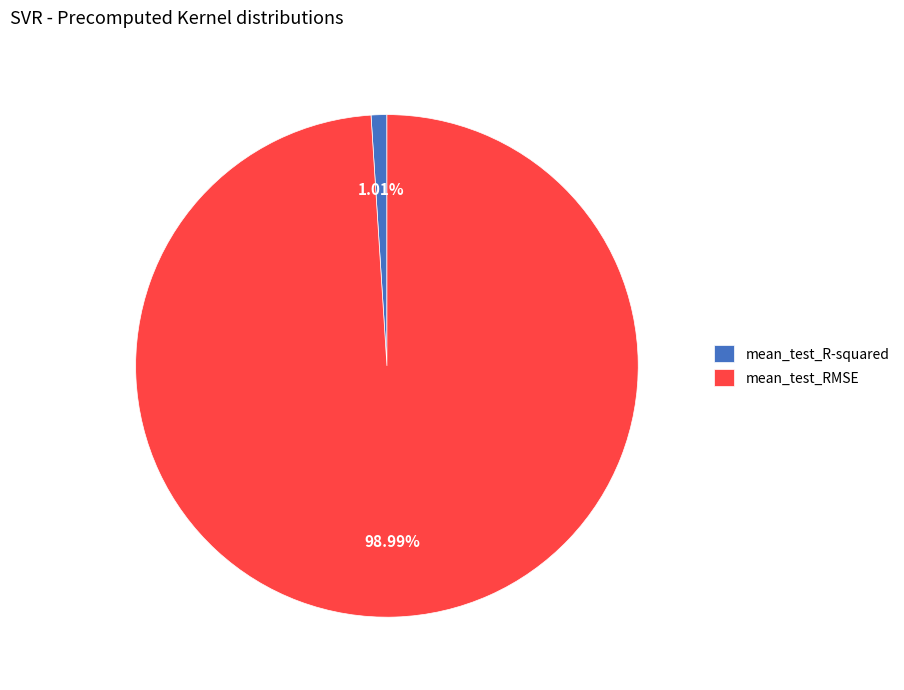

To the nearest percent, what is the difference between the largest and smallest slice percentages?

98%